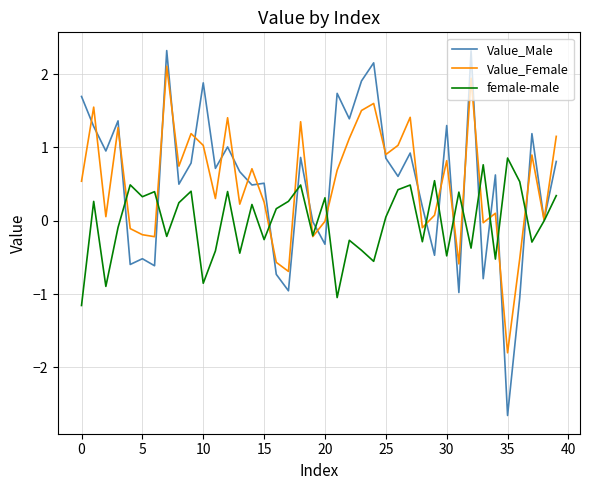

What is the average value of the Value_Female series?

0.5